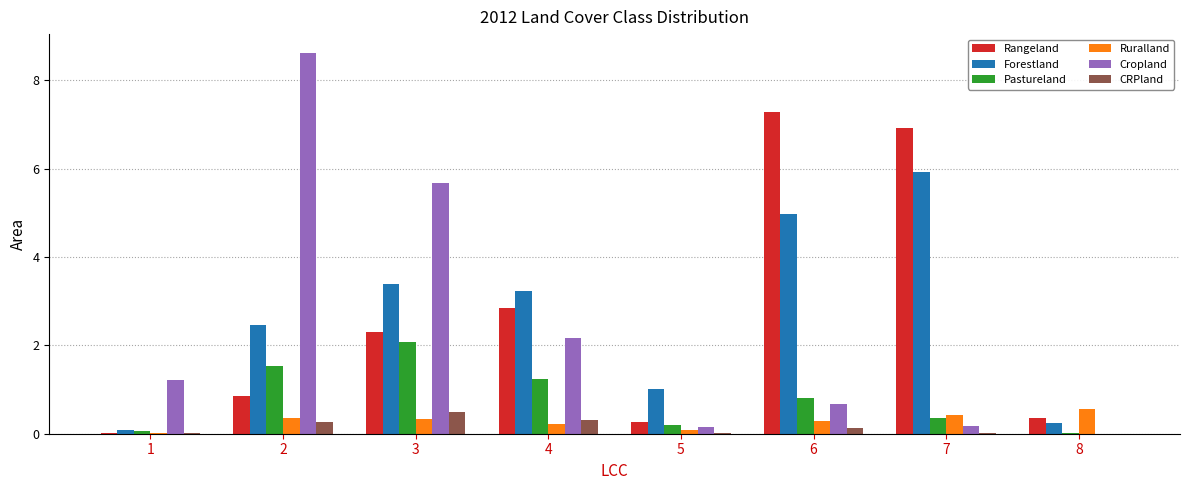

Is it true that Forestland equals 5.9 at 7?

True